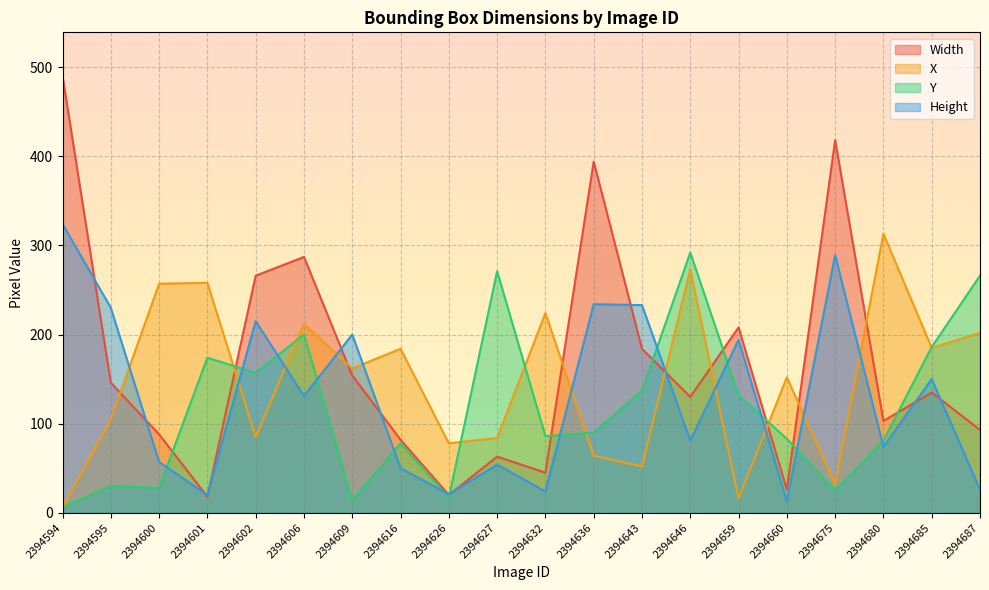

What is the minimum value for X?

6